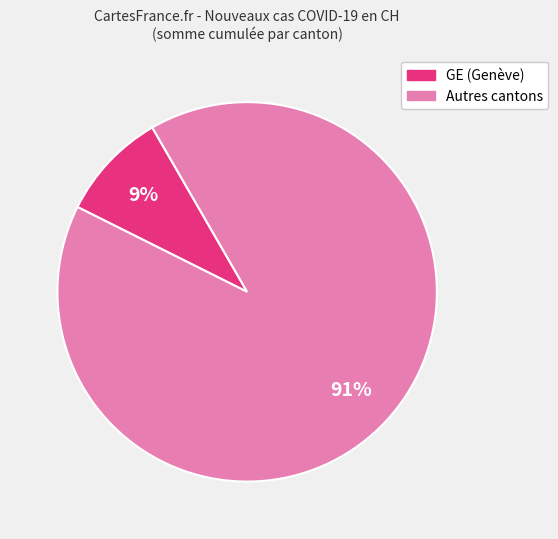

Is there a majority slice in this chart?

Yes